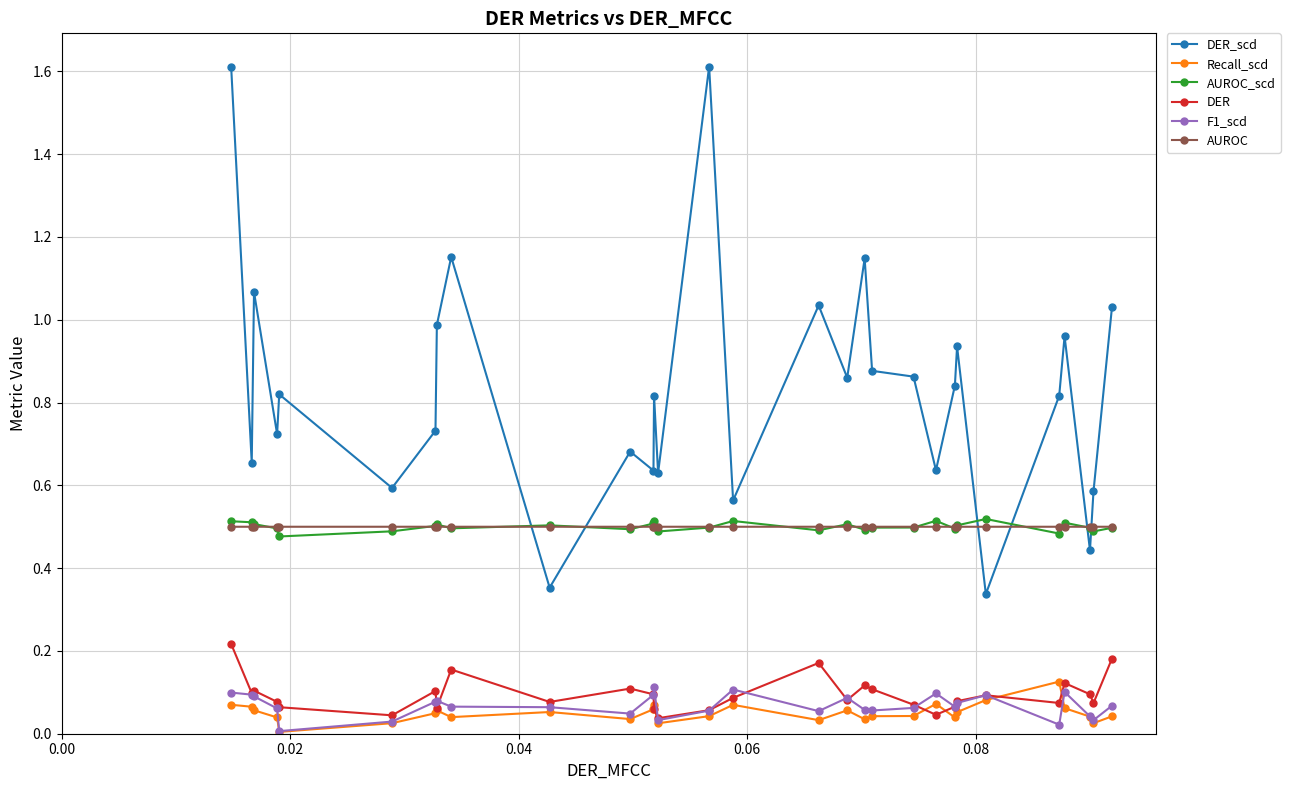

In AUROC_scd, how many points are higher than both neighbors (excluding endpoints)?

8